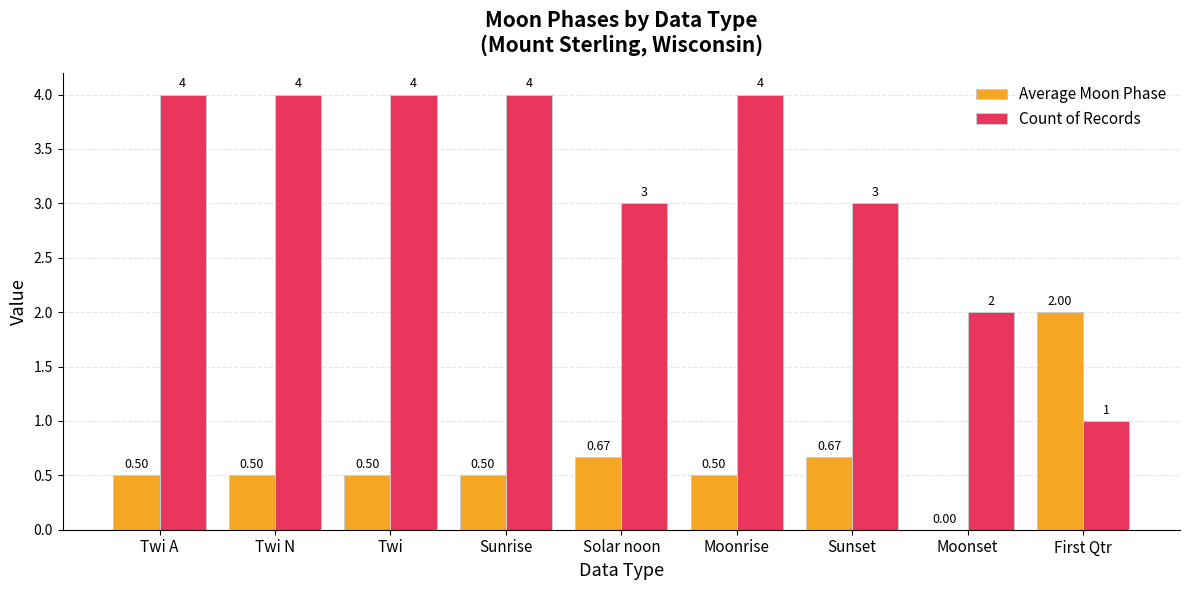

What is the highest value of the Count of Records series?

4.0